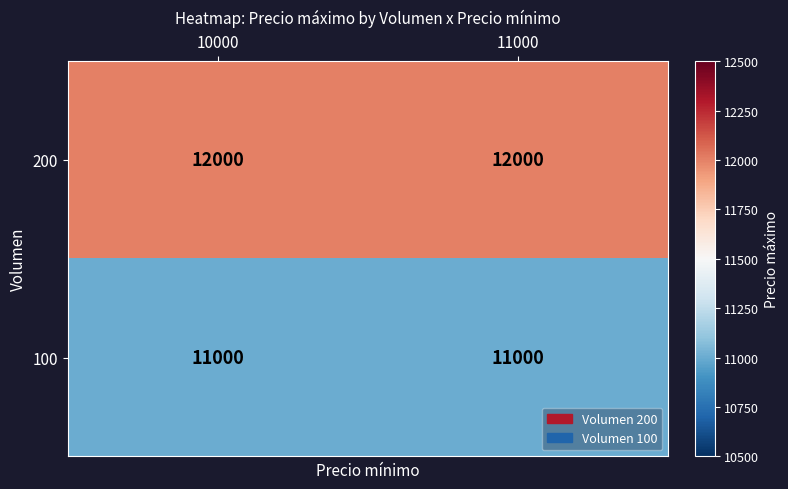

Reading right to left, list all the values displayed in this chart.

200: 12000	12000
100: 11000	11000